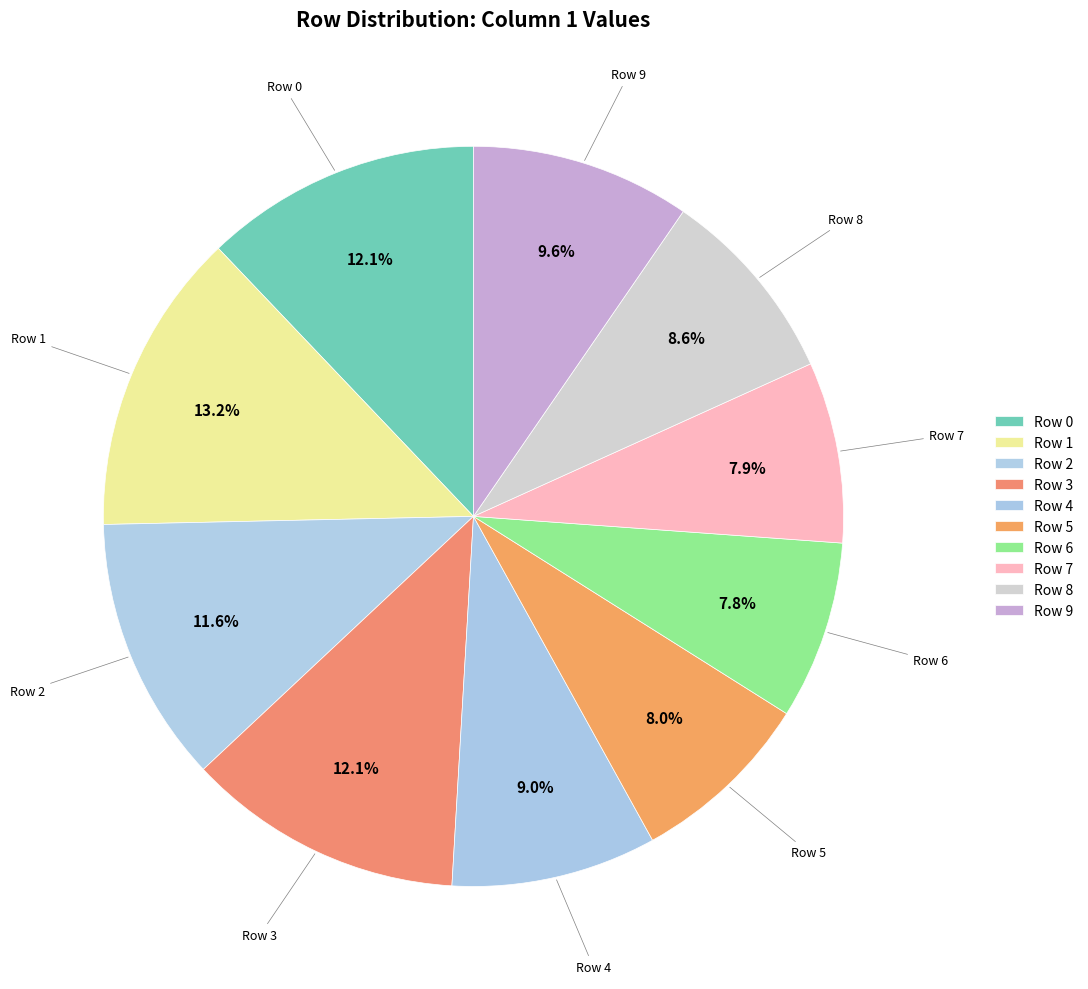

How many slices are in this pie chart?

10